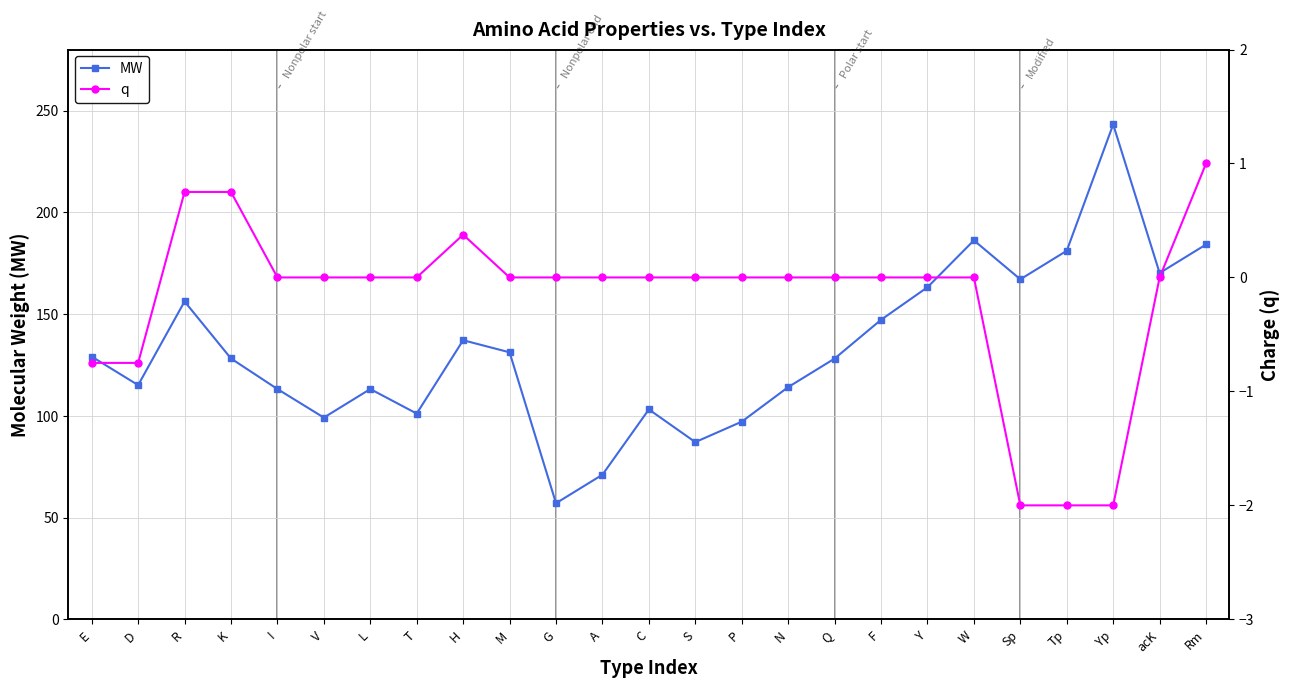

True or false: MW and q intersect in this chart.

False